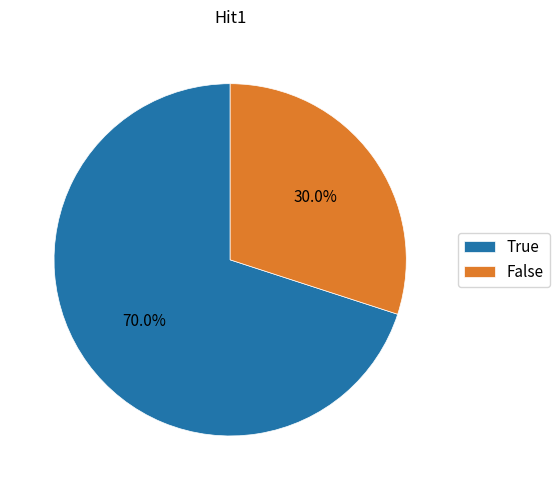

Is there any slice that represents more than half of the pie?

Yes